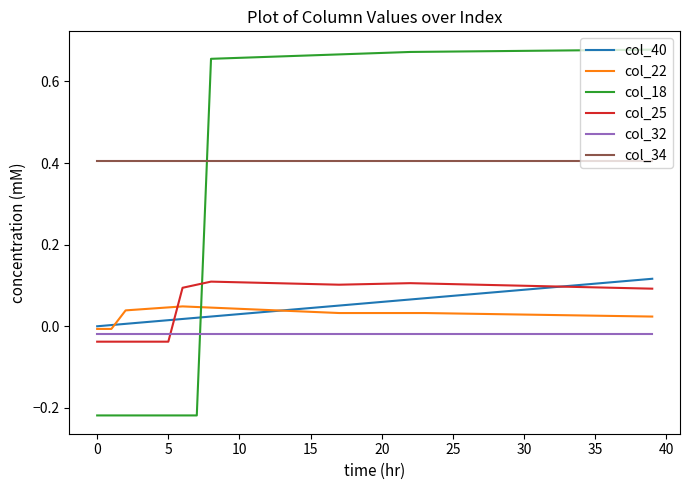

Which series has the largest total across all categories?

col_18